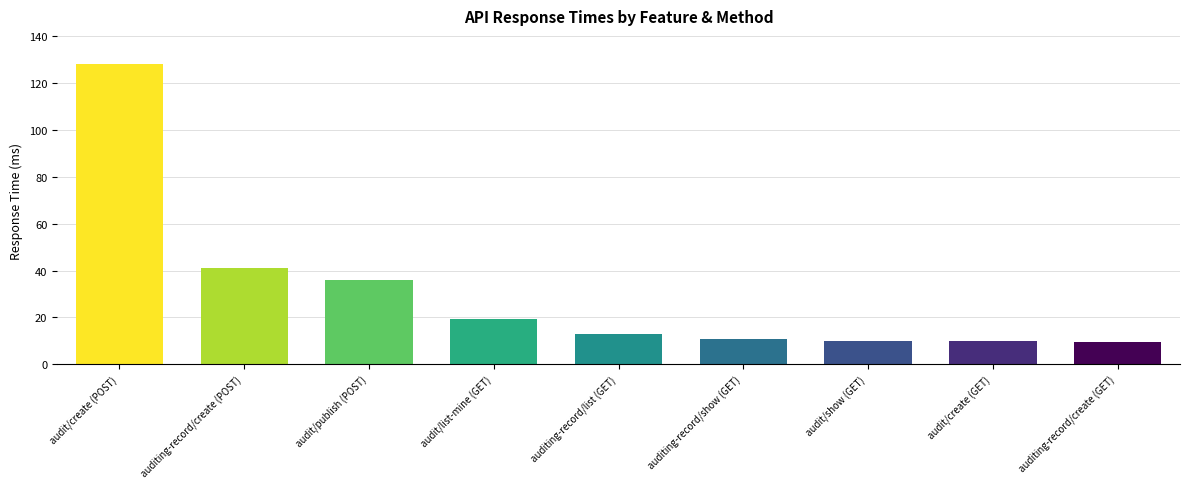

What is the difference between the maximum and second lowest values?

118.0